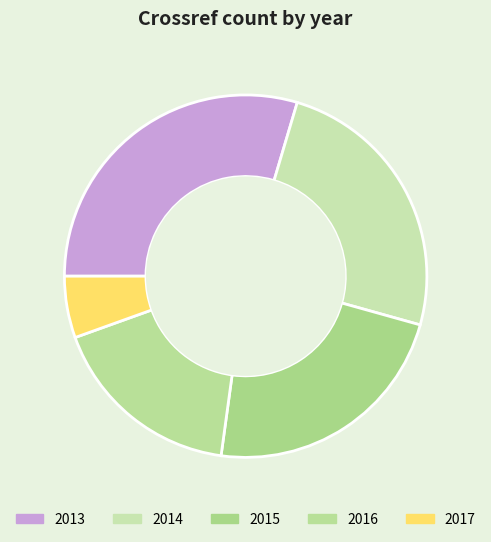

What is the total percentage of 2017 and 2014?

30.2%